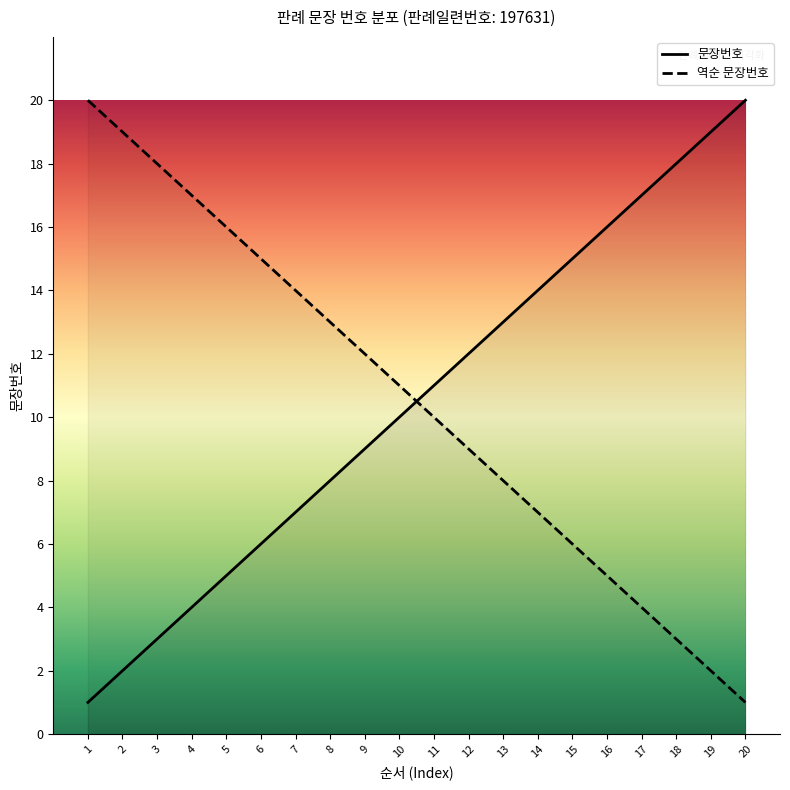

What is the sum of the values at 7 and 3?

10